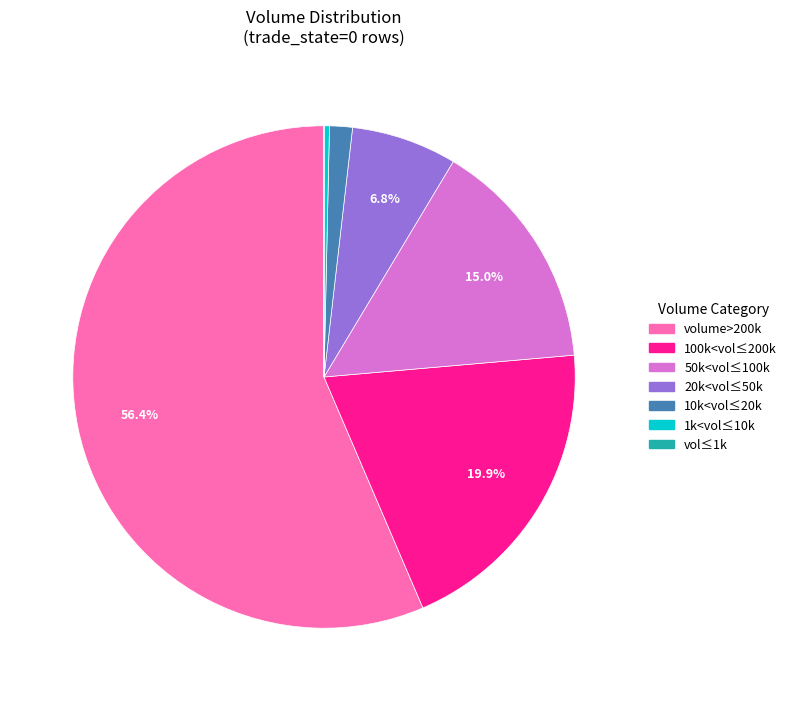

Is there any slice that represents more than half of the pie?

Yes